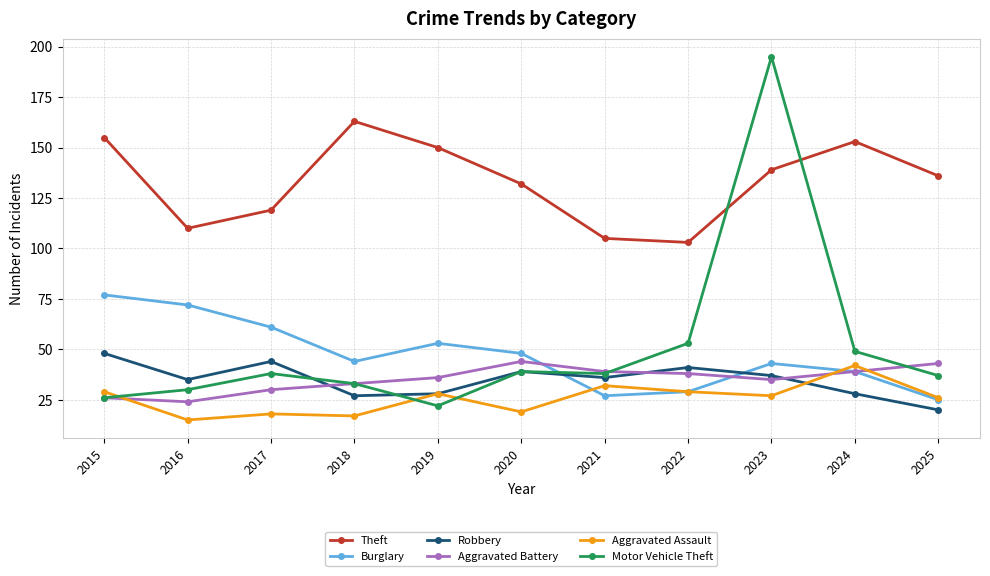

At which category does Aggravated Battery reach its first local valley?

2016